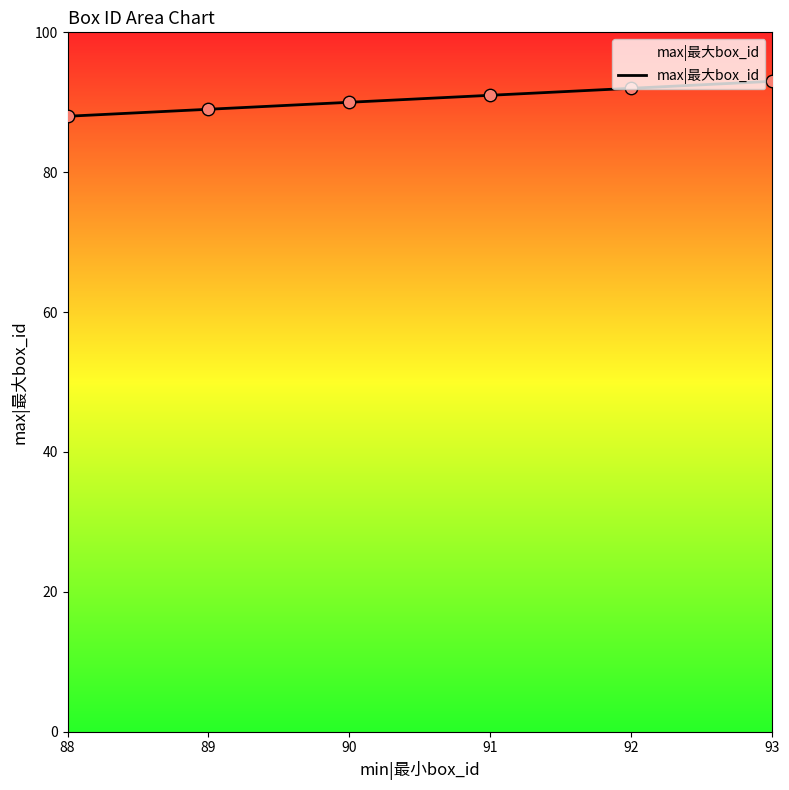

What is the change in value from 88 to 91?

+3